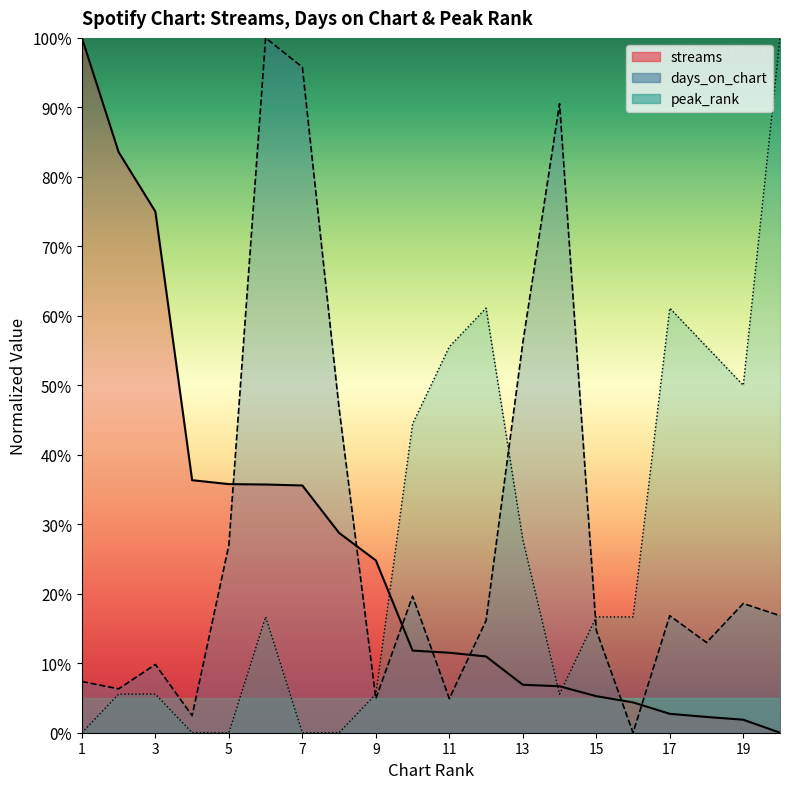

At which category does peak_rank reach its first local peak?

6